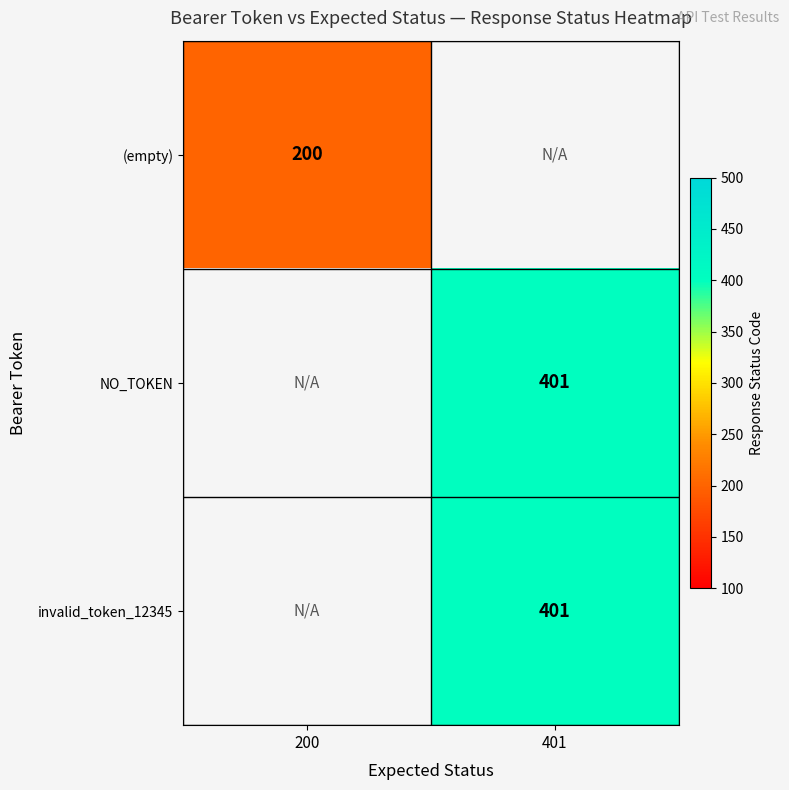

Count the number of categories in the chart.

2